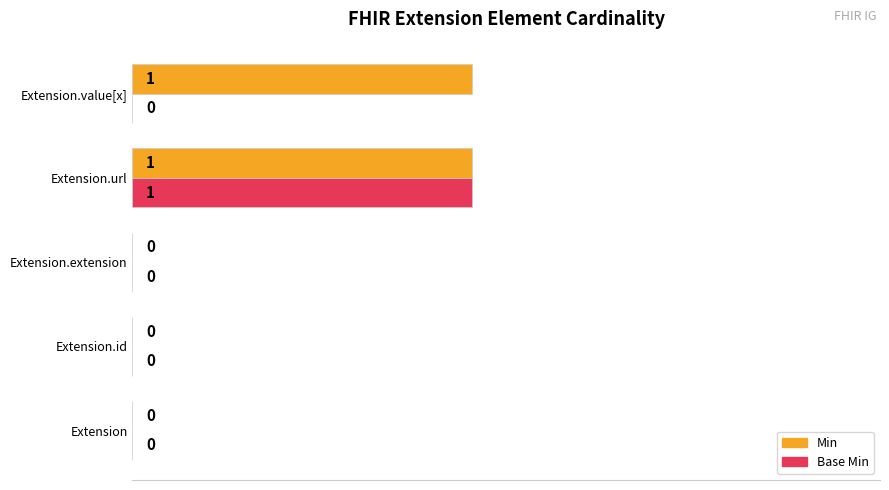

What is the highest value of the Base Min series?

50